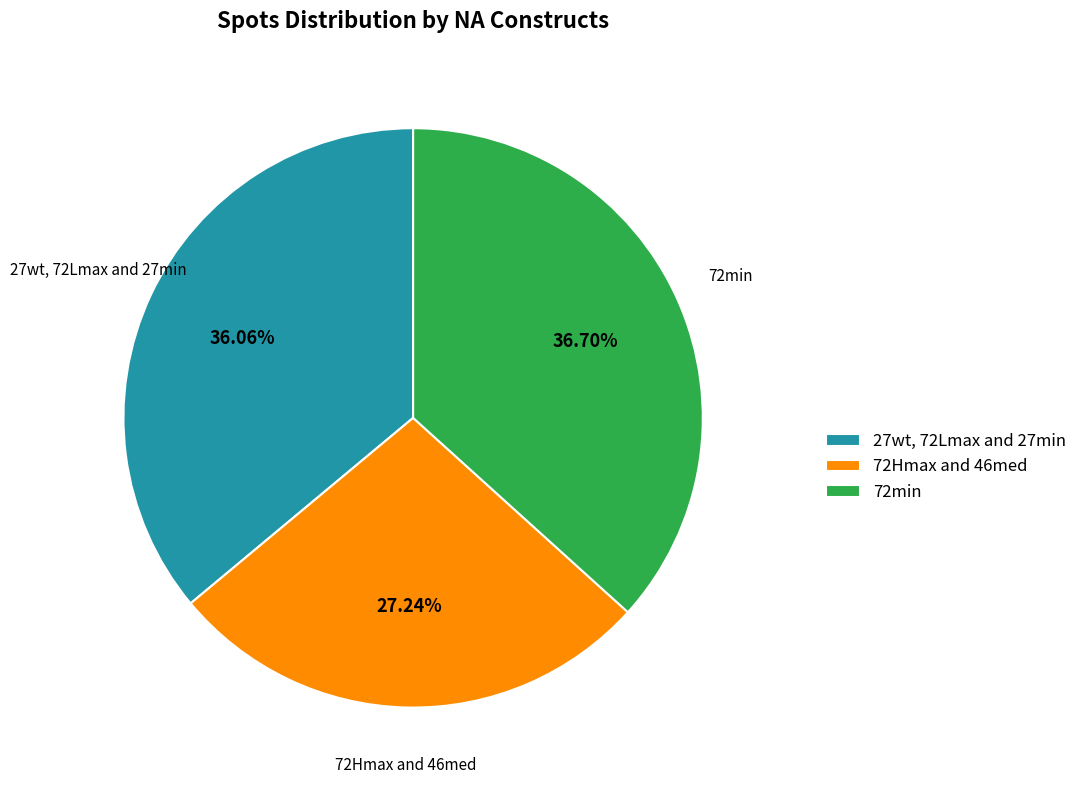

What is the ratio of the value at 27wt, 72Lmax and 27min to the value at 72min?

1.0